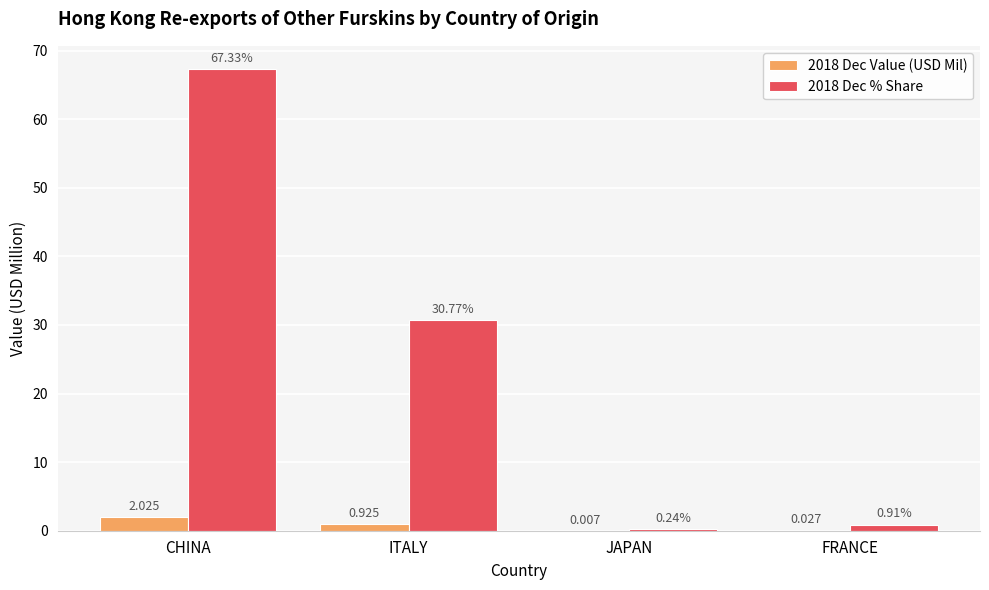

At which category is the sum across all series the highest?

CHINA